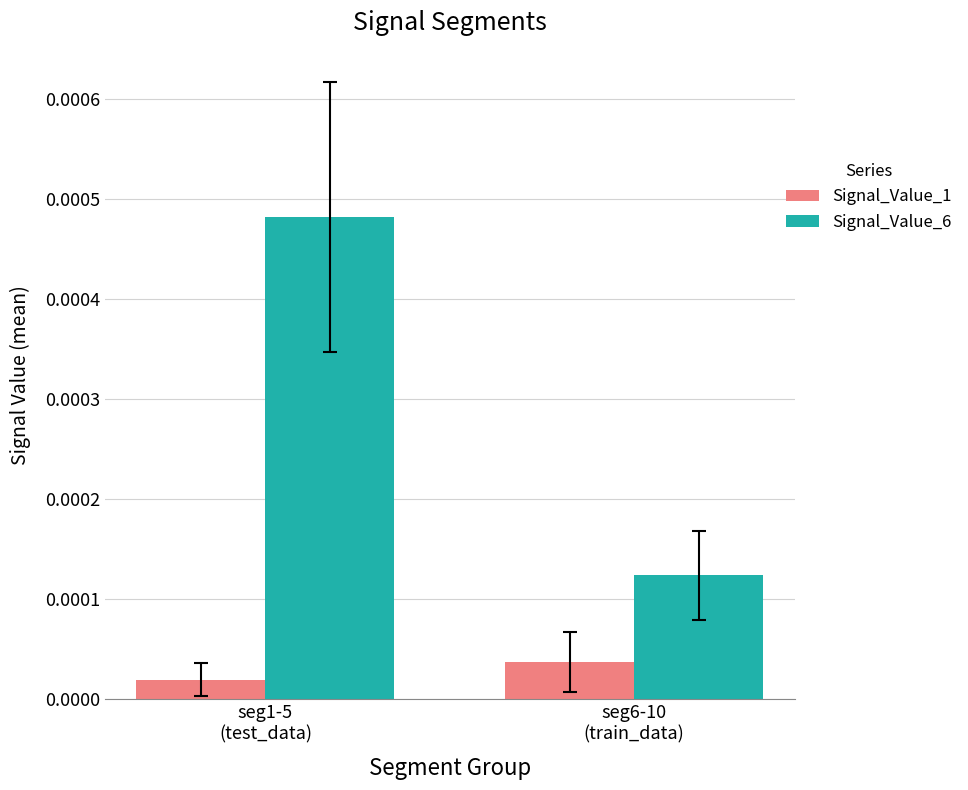

How many series are shown in this chart?

2